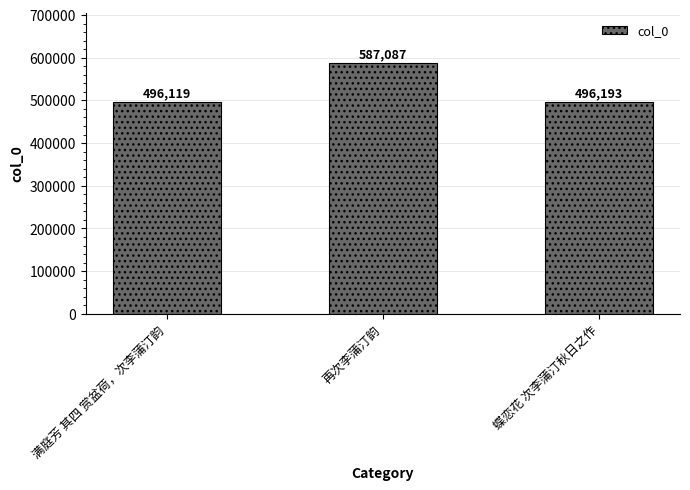

What is the label of the 1st bar from the right?

蝶恋花 次李蒲汀秋日之作